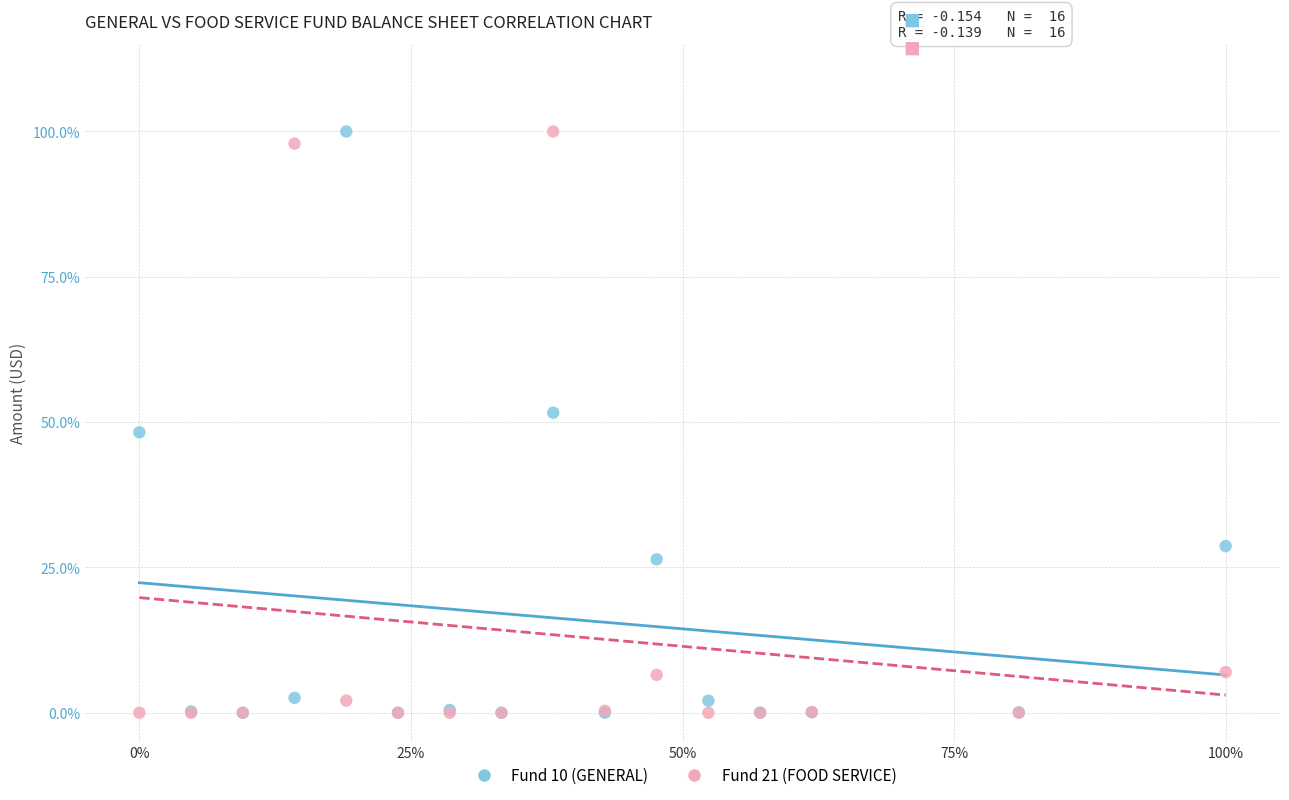

What are all the series names shown in the legend?

Fund 10 (GENERAL), Fund 21 (FOOD SERVICE)